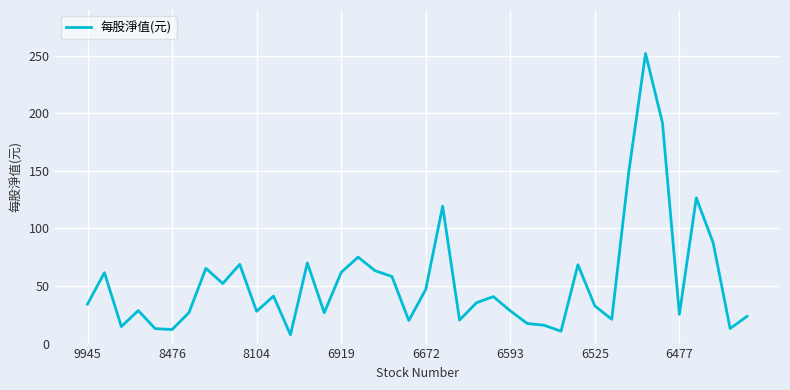

What is the difference between the maximum and minimum values?

244.3